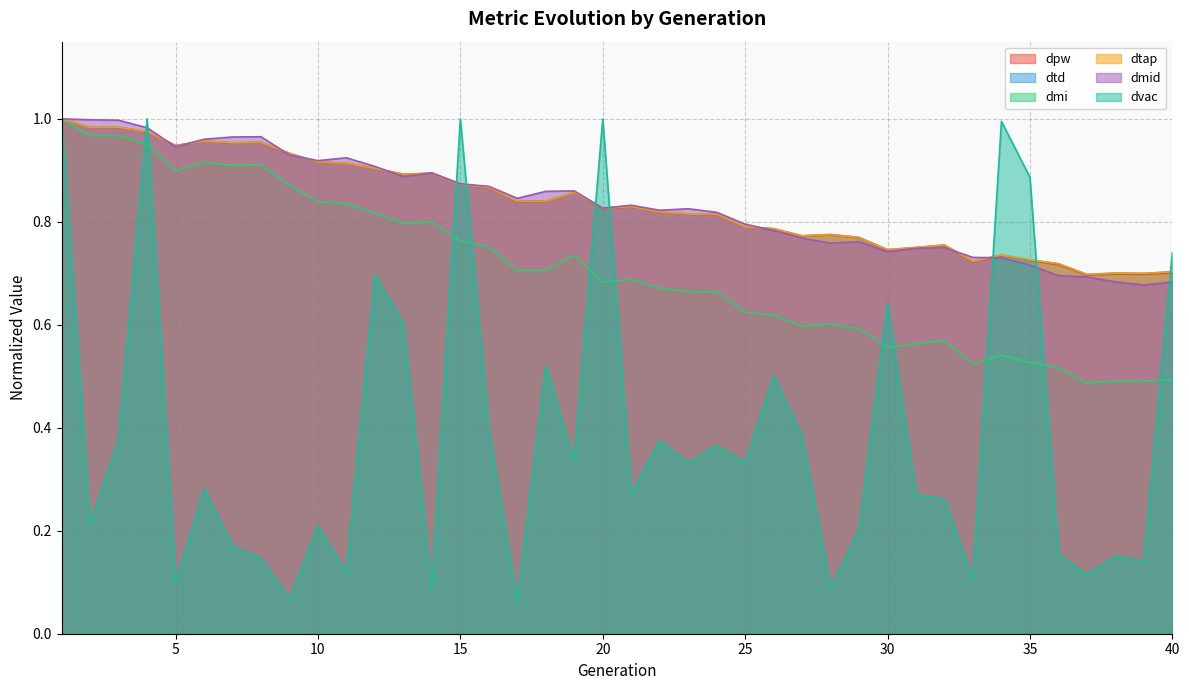

At 22, list the series in order from smallest to largest.

dvac, dmi, dpw, dtd, dtap, dmid